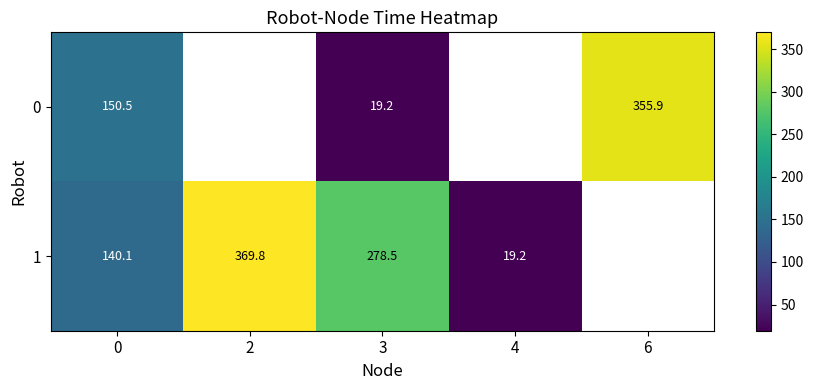

The value of 1 at 0 is 140.1. True or false?

True